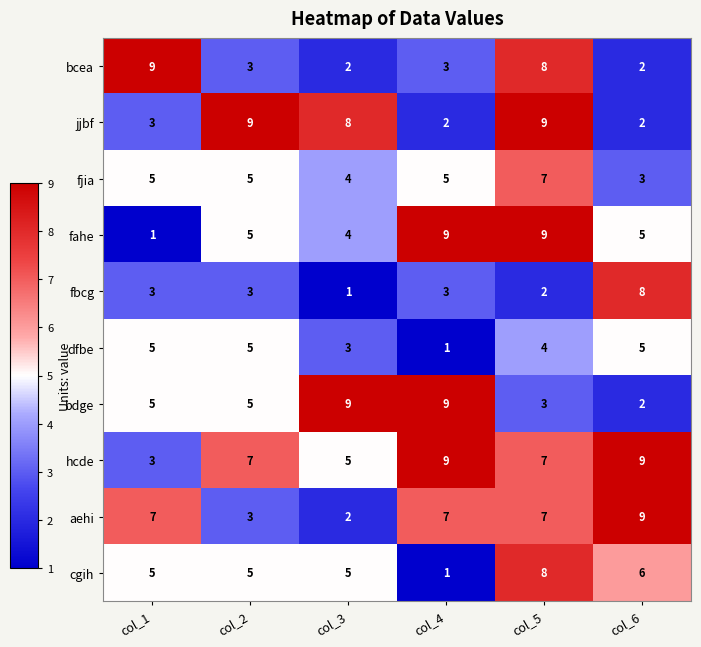

What is the difference between the hcde values at col_3 and col_6?

4